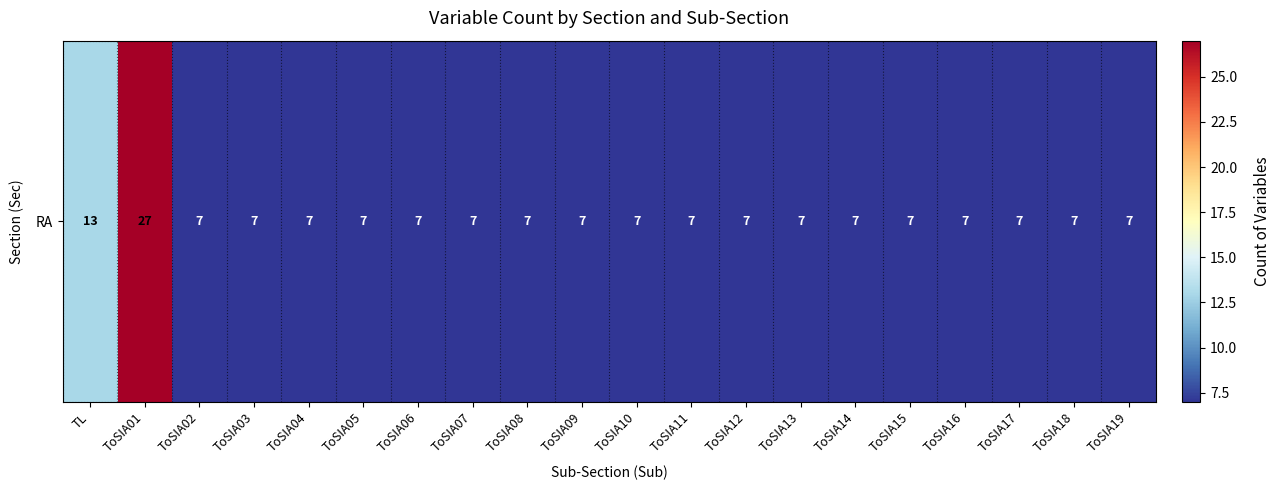

List the labels in order of value, smallest first.

ToSIA02, ToSIA03, ToSIA04, ToSIA05, ToSIA06, ToSIA07, ToSIA08, ToSIA09, ToSIA10, ToSIA11, ToSIA12, ToSIA13, ToSIA14, ToSIA15, ToSIA16, ToSIA17, ToSIA18, ToSIA19, TL, ToSIA01